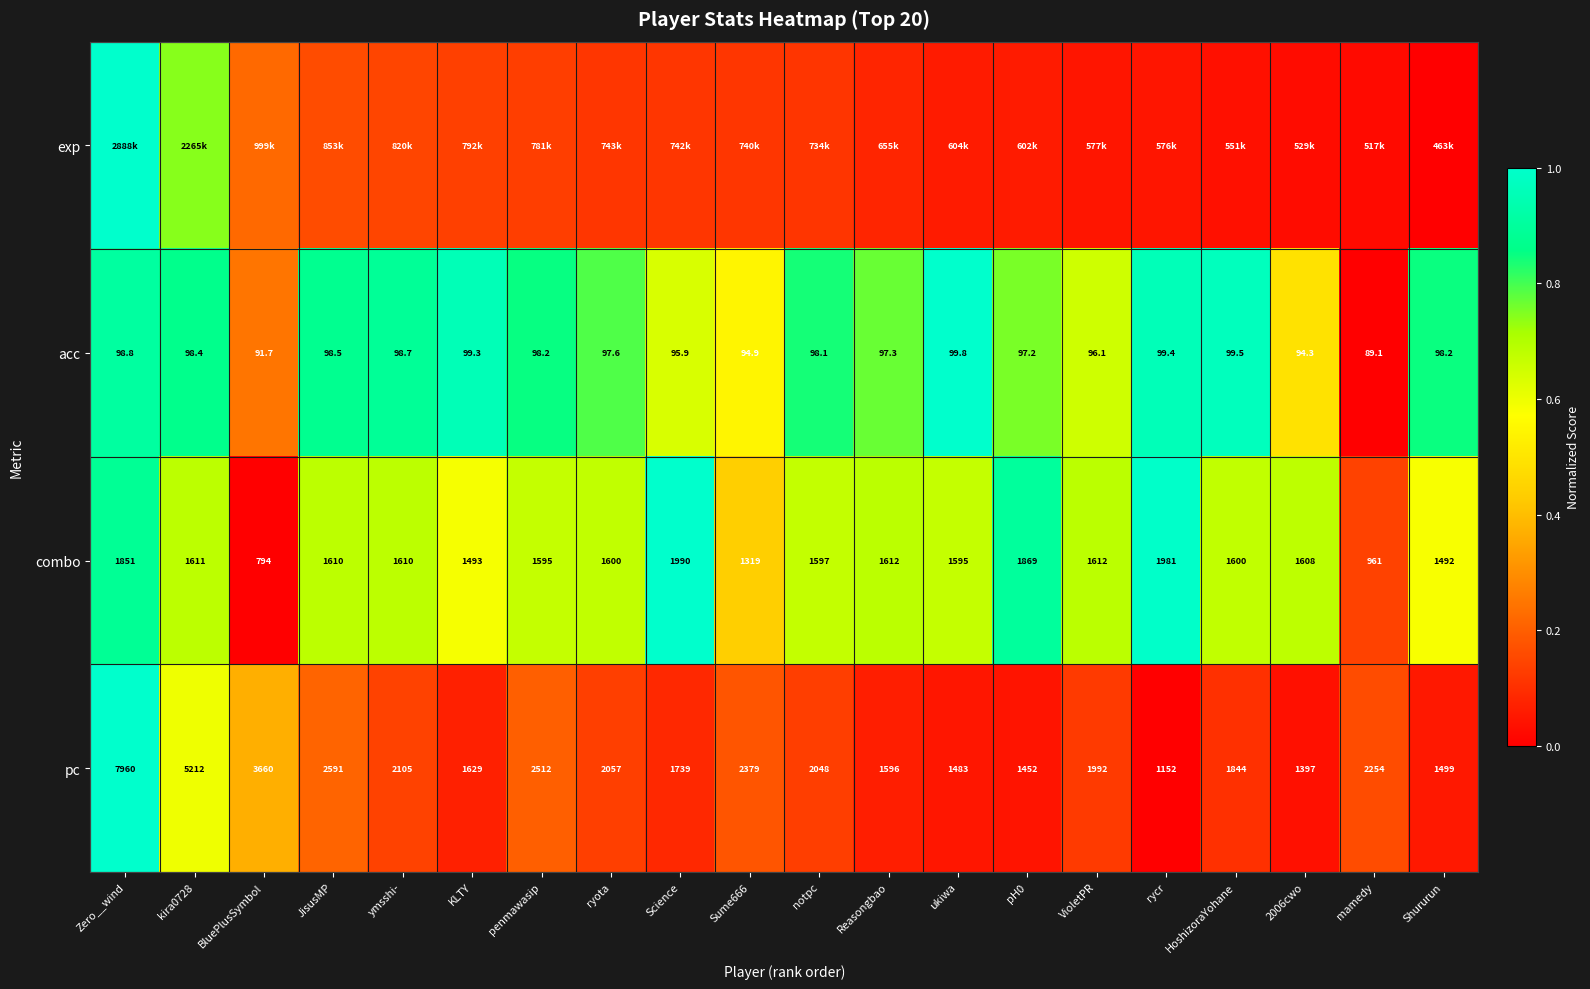

At which category does the chart reach its minimum across all series?

Shururun